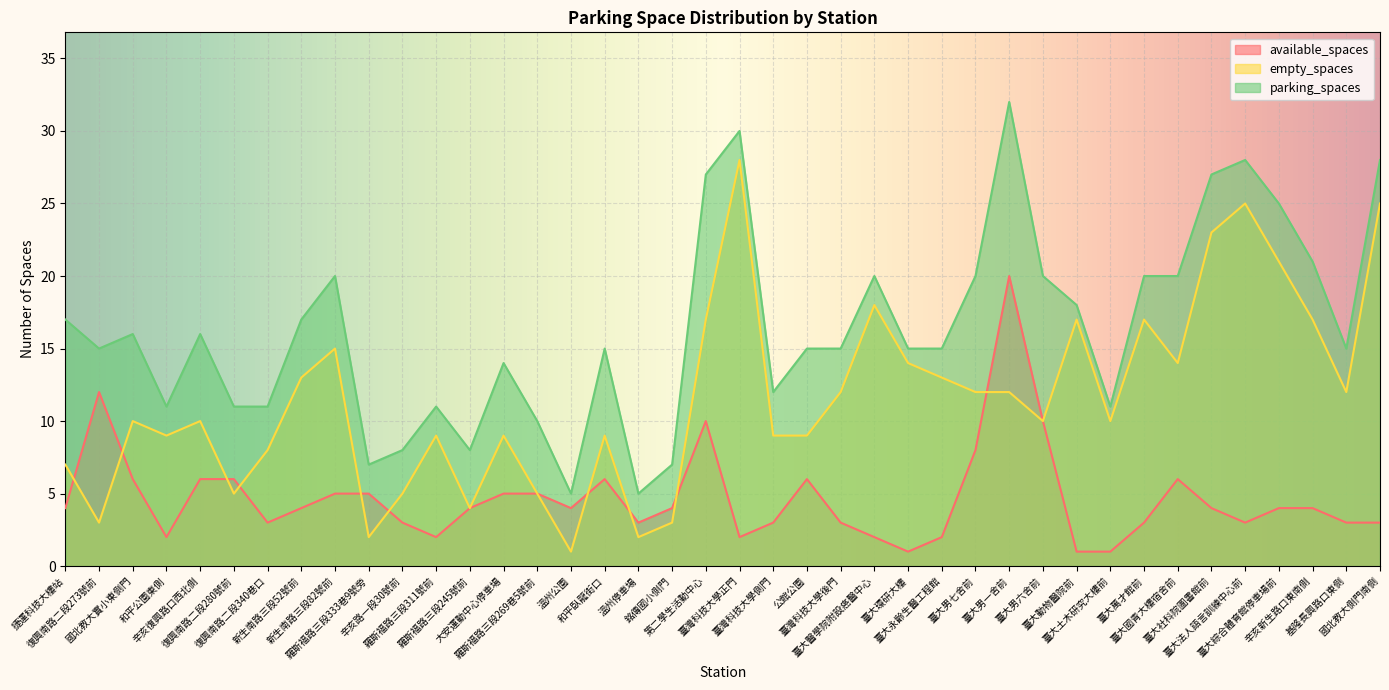

Count the number of categories in the chart.

40